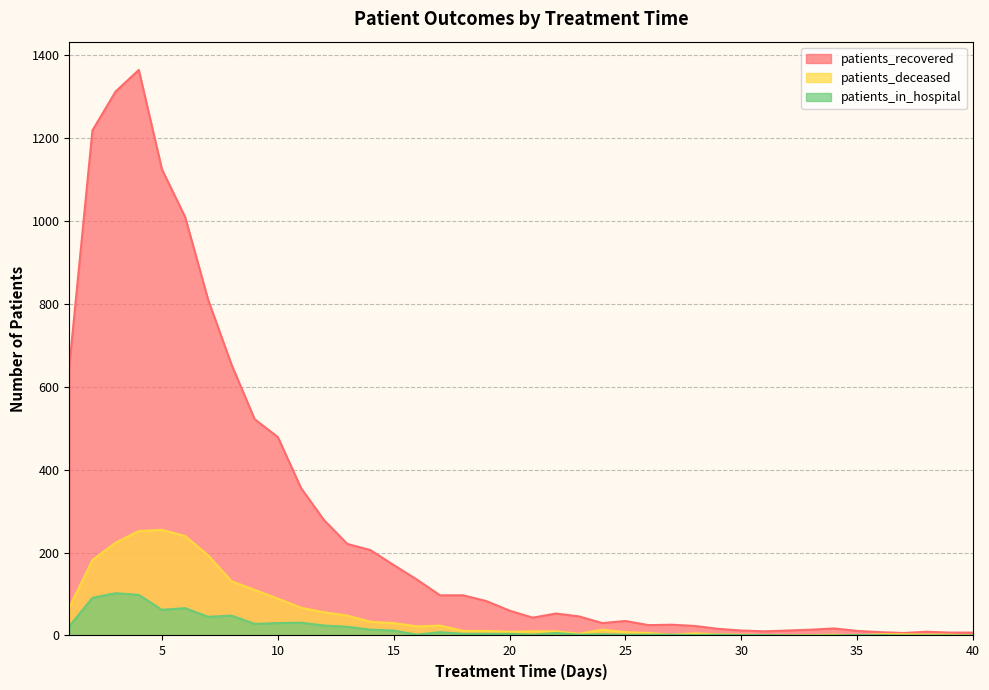

What are all the series names shown in the legend?

patients_recovered, patients_deceased, patients_in_hospital